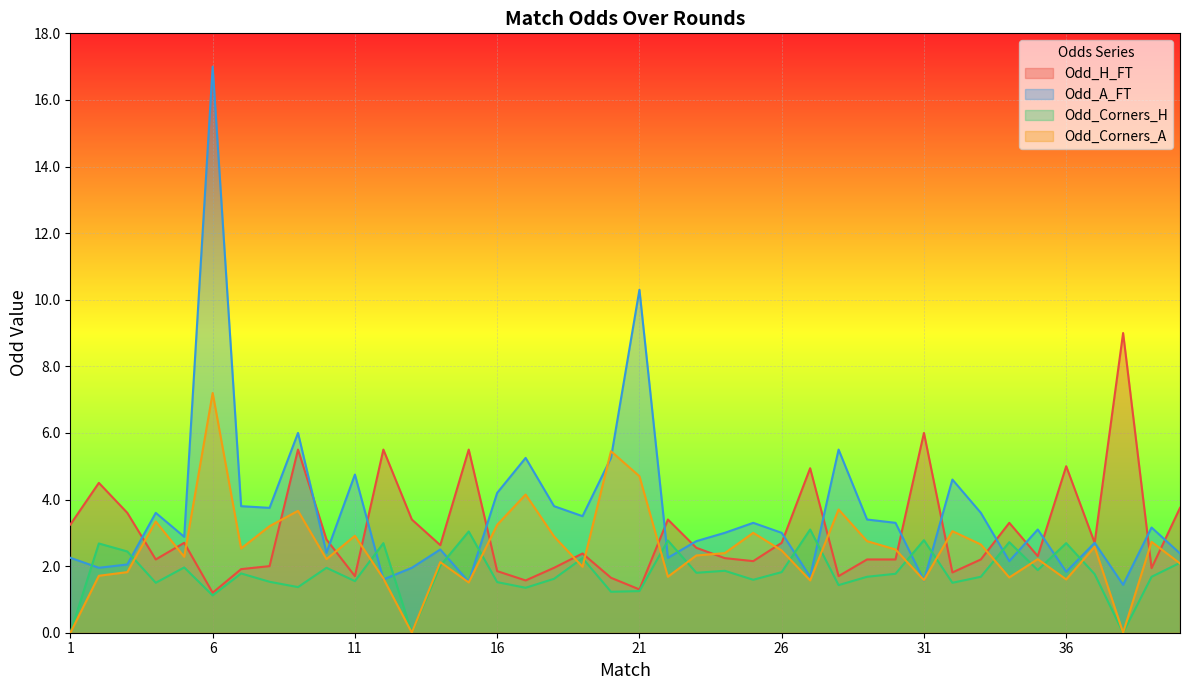

Which series has the largest range (max minus min)?

Odd_A_FT